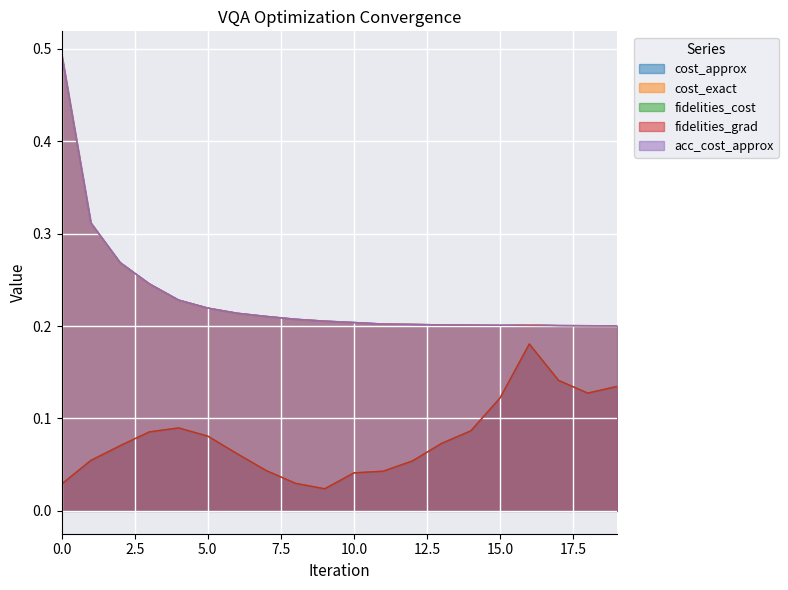

What is the value of the cost_approx point at the 10th from the left?

0.2